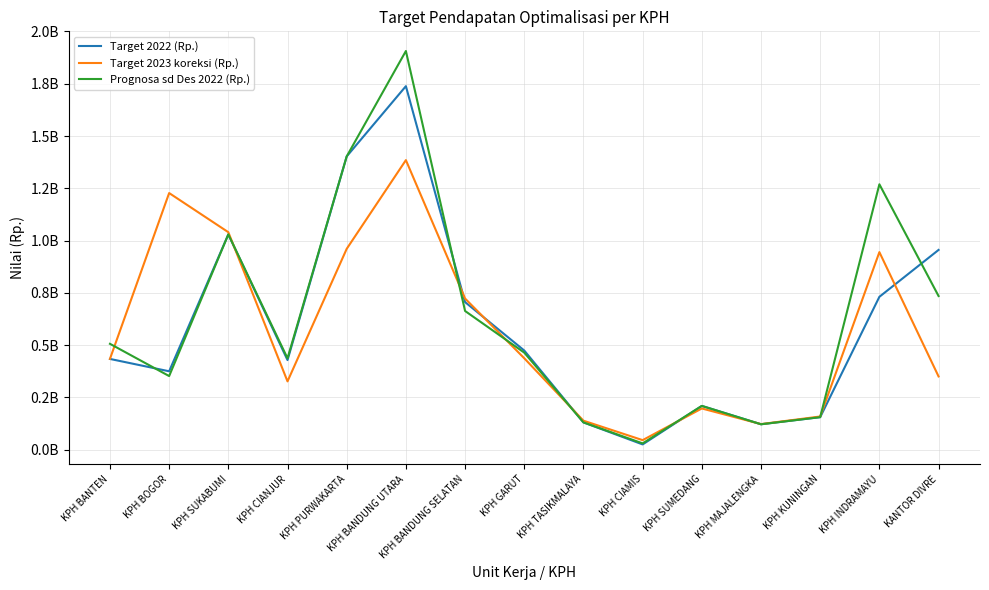

What is the difference between the maximum and minimum values in the Prognosa sd Des 2022 (Rp.) series?

1876592767.3